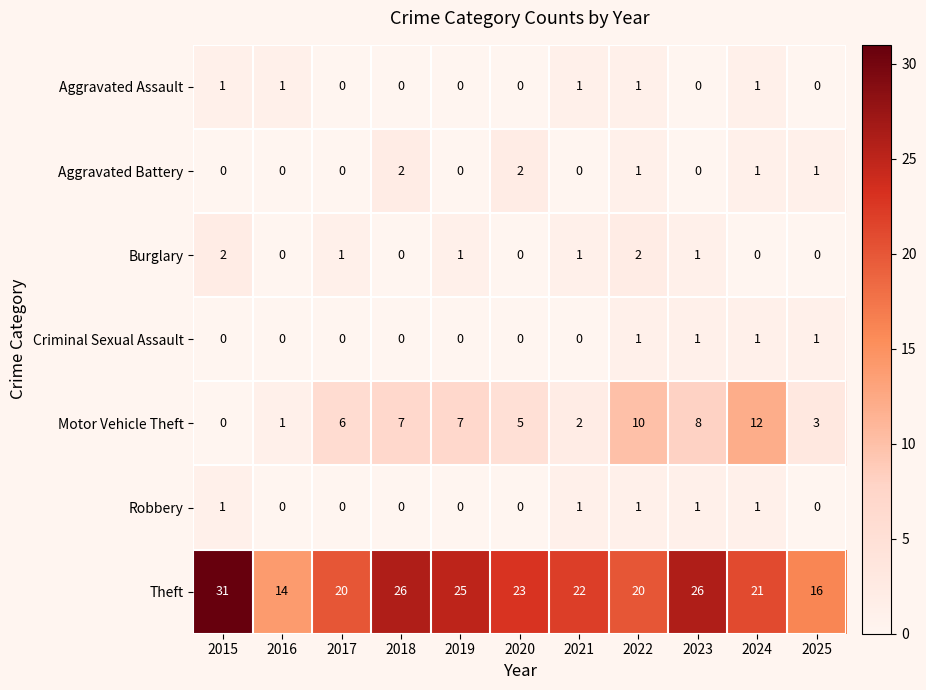

How many series are shown in this chart?

7